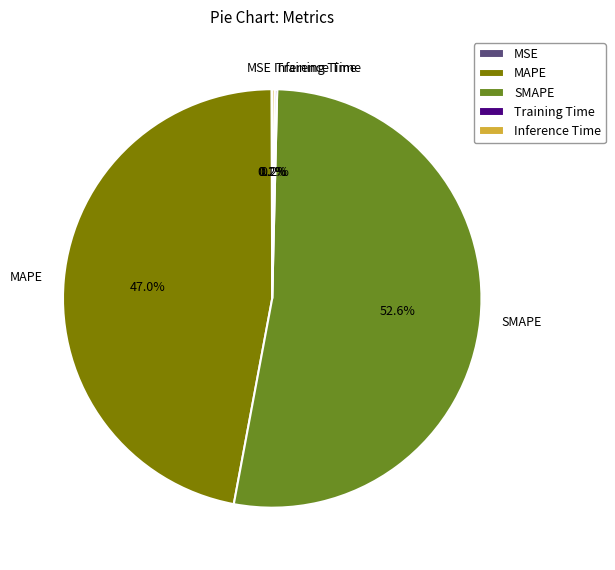

To the nearest percent, what is the average slice percentage?

20%